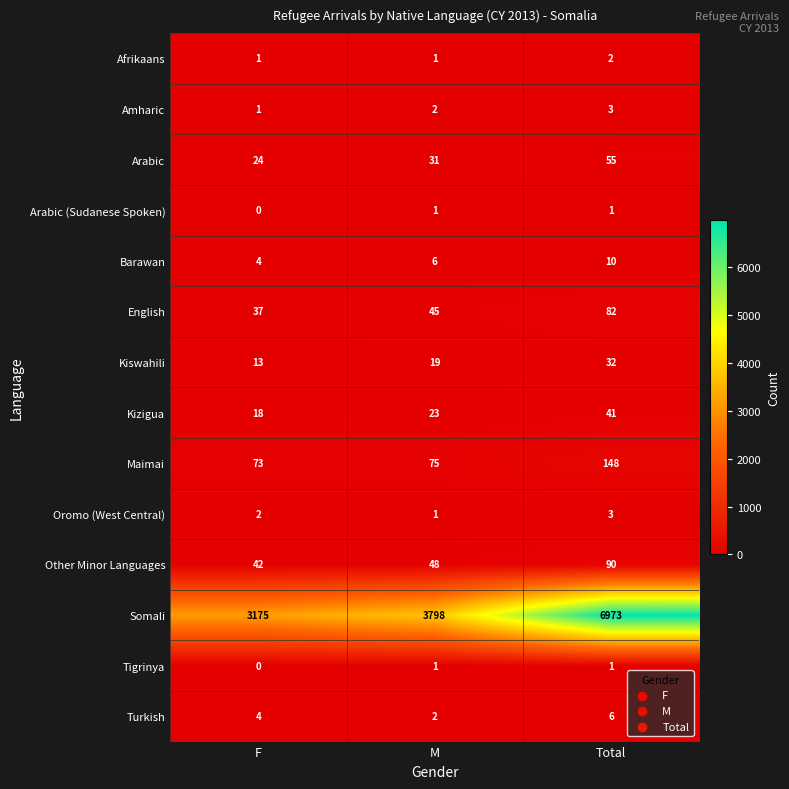

The Arabic (Sudanese Spoken) series shows 2 at Total. True or false?

False